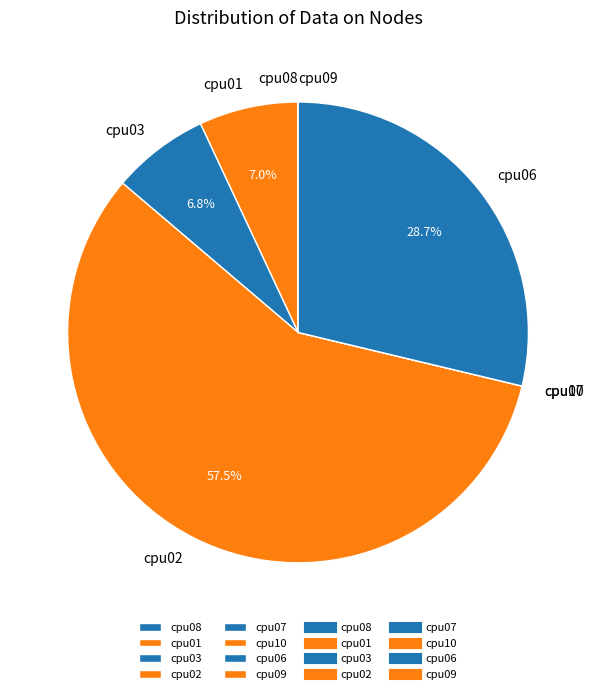

What is the largest slice in the pie chart?

cpu02